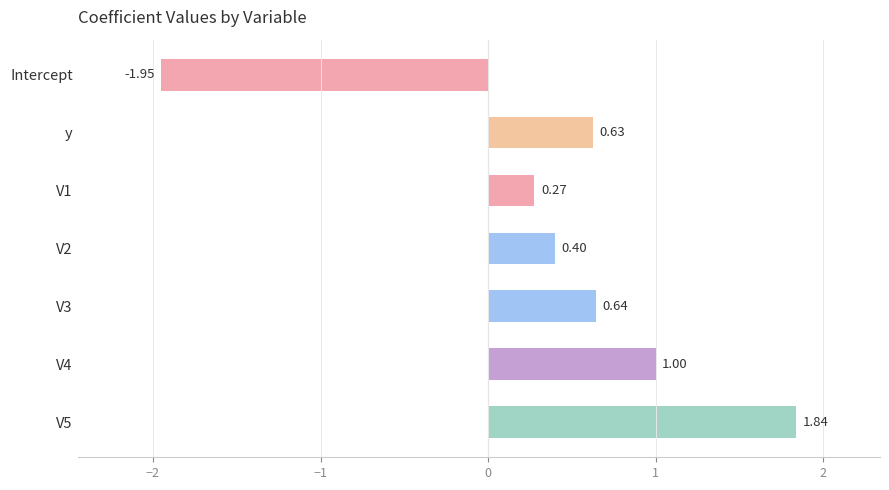

What is the sum of the values at V5 and V4?

2.8